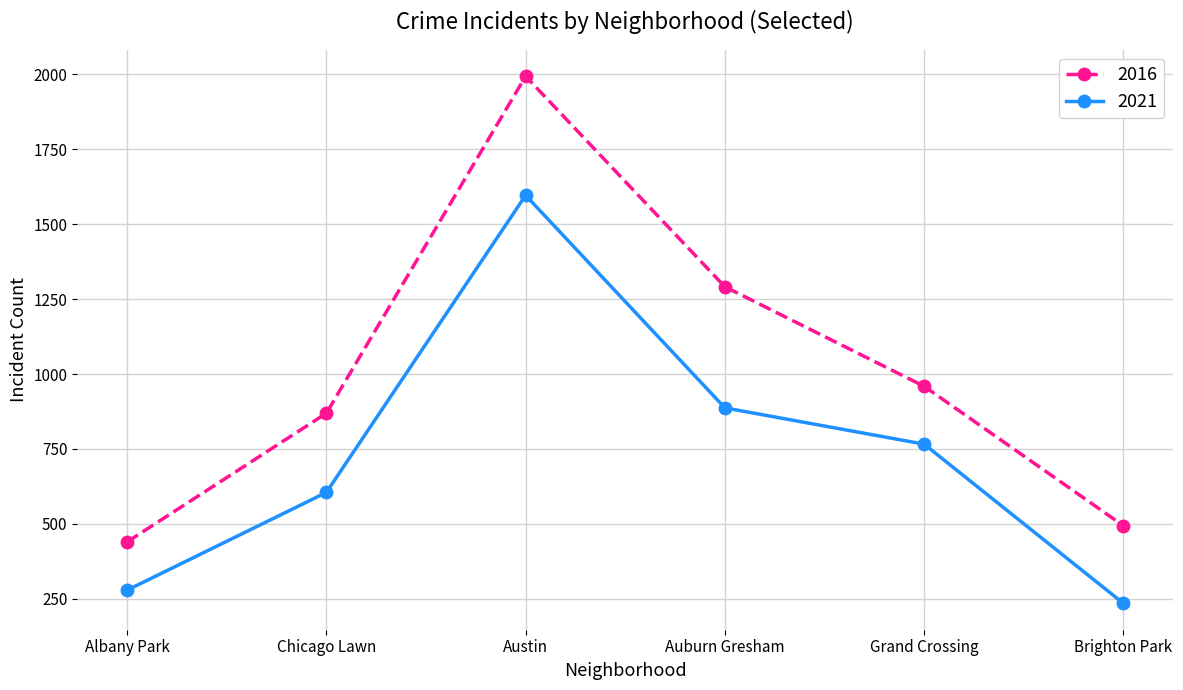

Rank the categories by 2016 value from lowest to highest.

Albany Park, Brighton Park, Chicago Lawn, Grand Crossing, Auburn Gresham, Austin